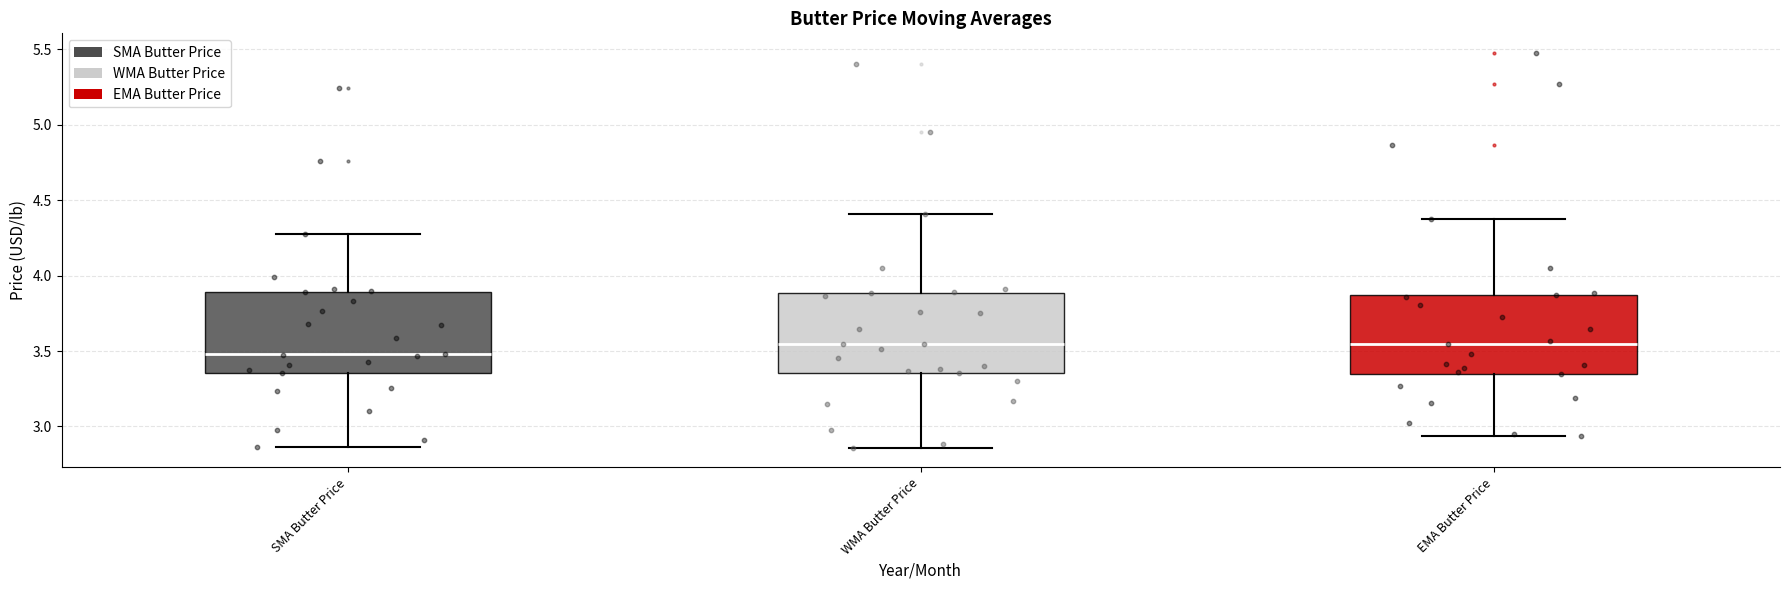

Reading left to right, transcribe this box plot: for each box, give where its median line is, the range the box spans, and where its two whiskers end, as read against the y-axis. The values are not printed on the chart, so give them approximately, as read against the axis.

SMA Butter Price: median 3.50, box 3.35 to 3.90, whiskers 2.85 to 4.30
WMA Butter Price: median 3.55, box 3.35 to 3.90, whiskers 2.85 to 4.40
EMA Butter Price: median 3.55, box 3.35 to 3.85, whiskers 2.95 to 4.40